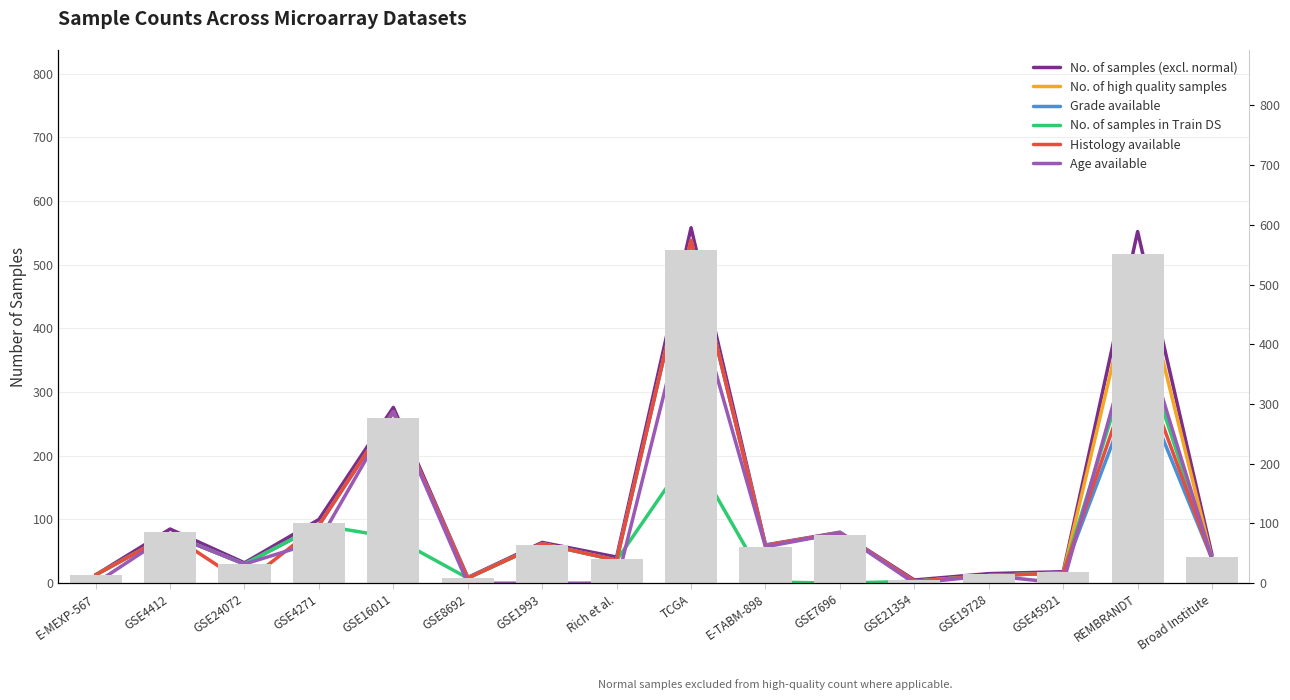

What are all the series names shown in the legend?

No. of samples (excl. normal), No. of high quality samples, Grade available, No. of samples in Train DS, Histology available, Age available